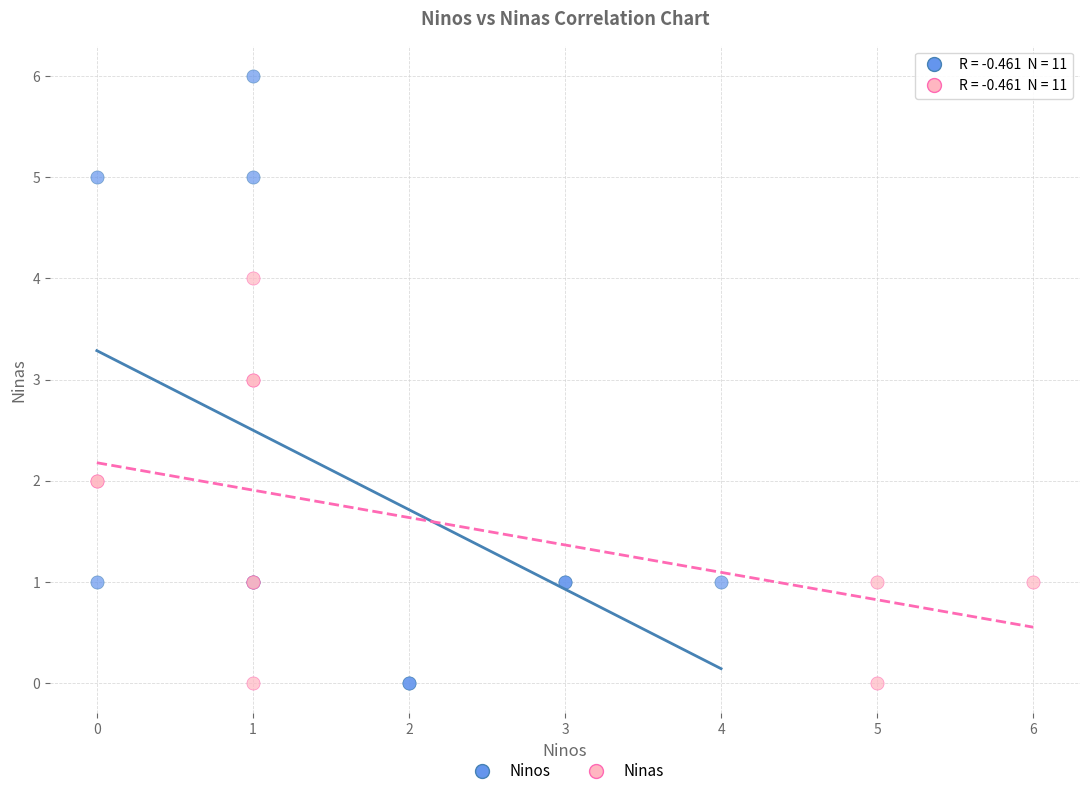

Which series contains the highest Y value?

Ninos